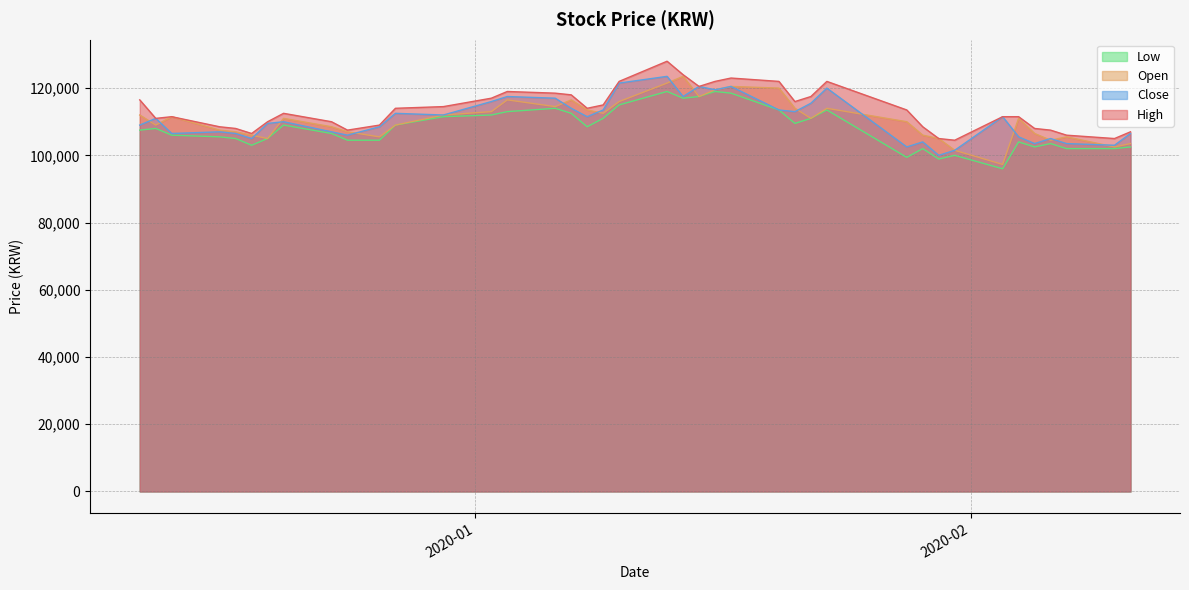

What is the lowest value of the Close series?

100000